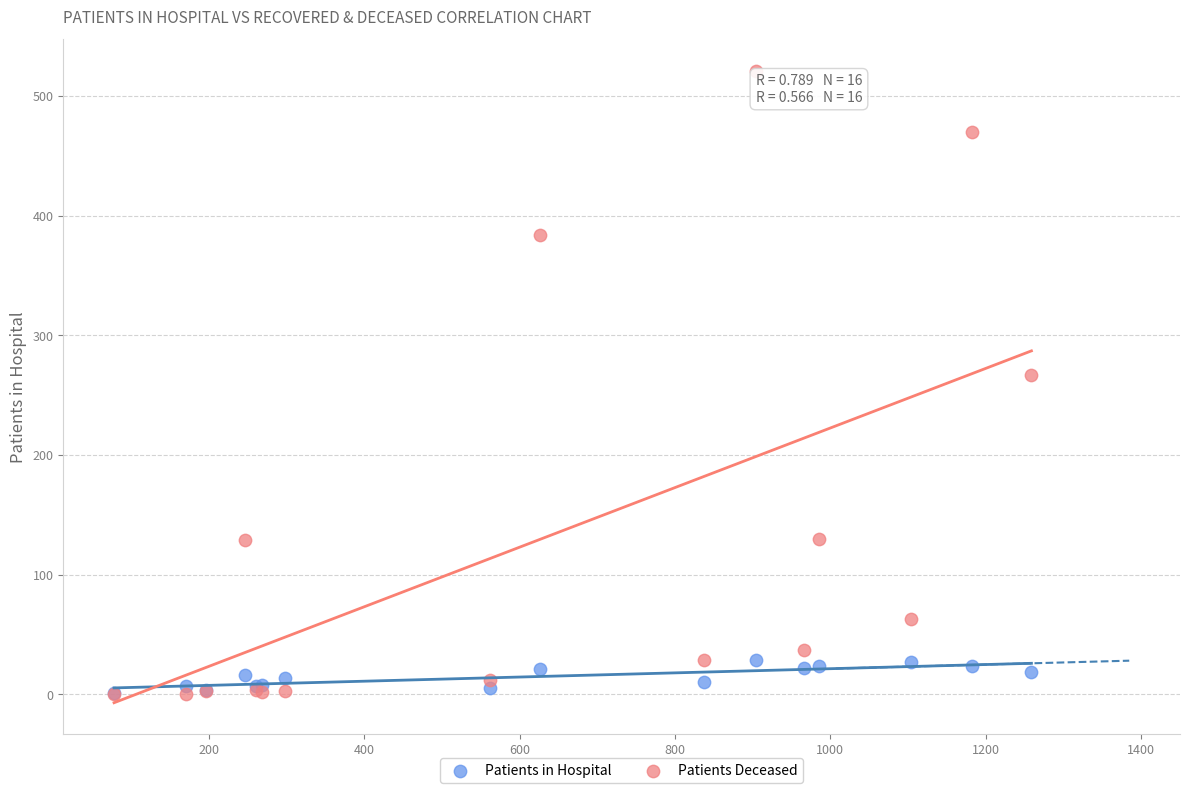

Across all series, what Y value is closest to 260?

267